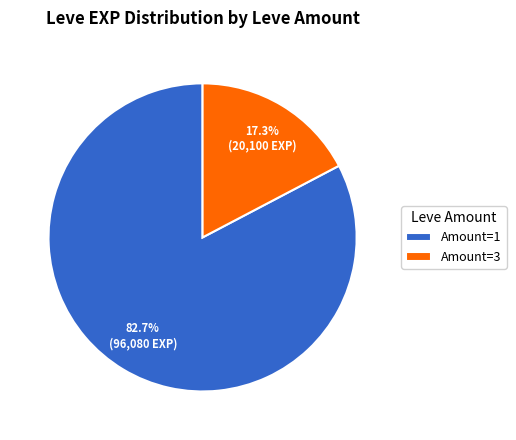

Does Amount=3 represent more than half of the total?

No